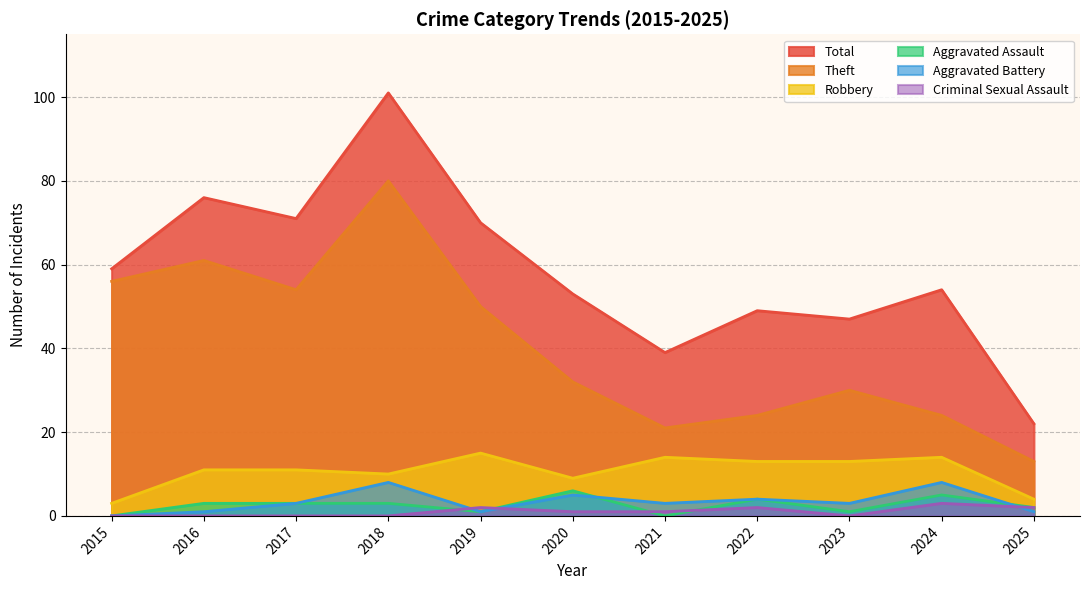

At which category does Robbery reach its first local valley?

2018